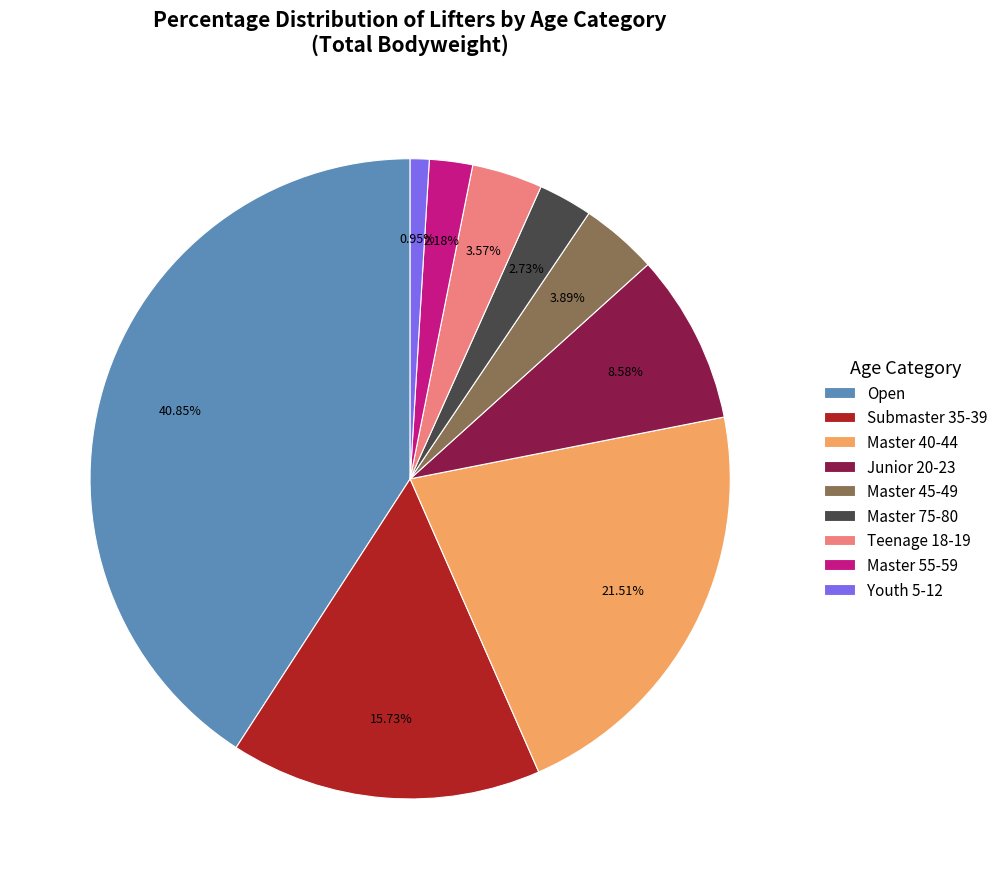

What is the smallest slice in the pie chart?

Youth 5-12